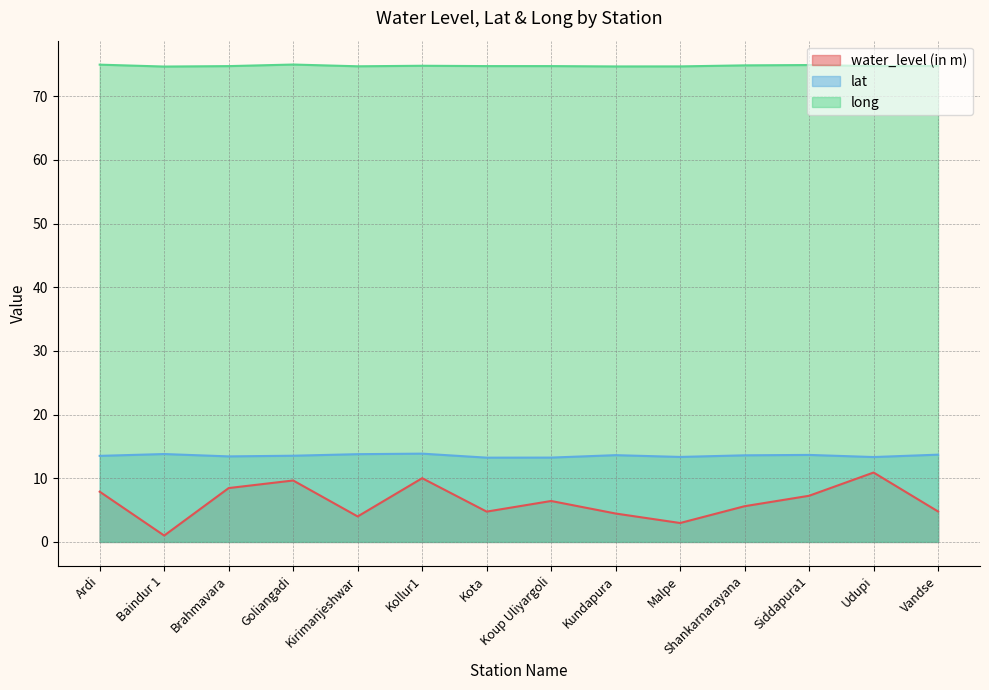

What position from the left is Kollur1?

6